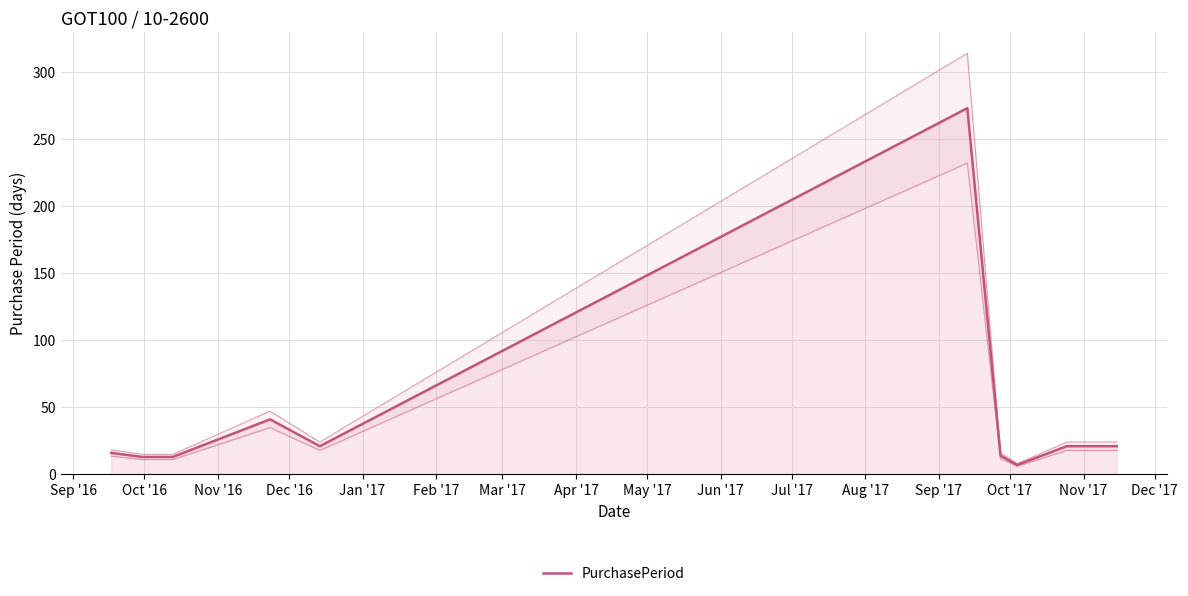

What is the greatest value displayed?

273